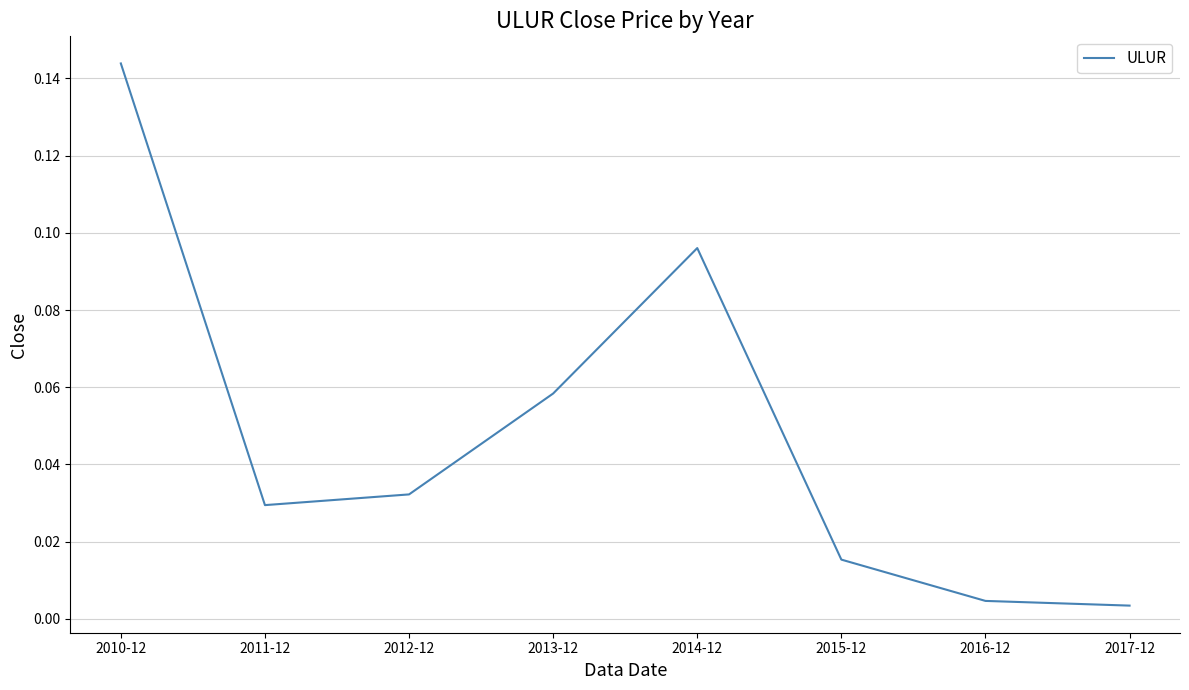

At which category does the data reach its first local peak?

2014-12